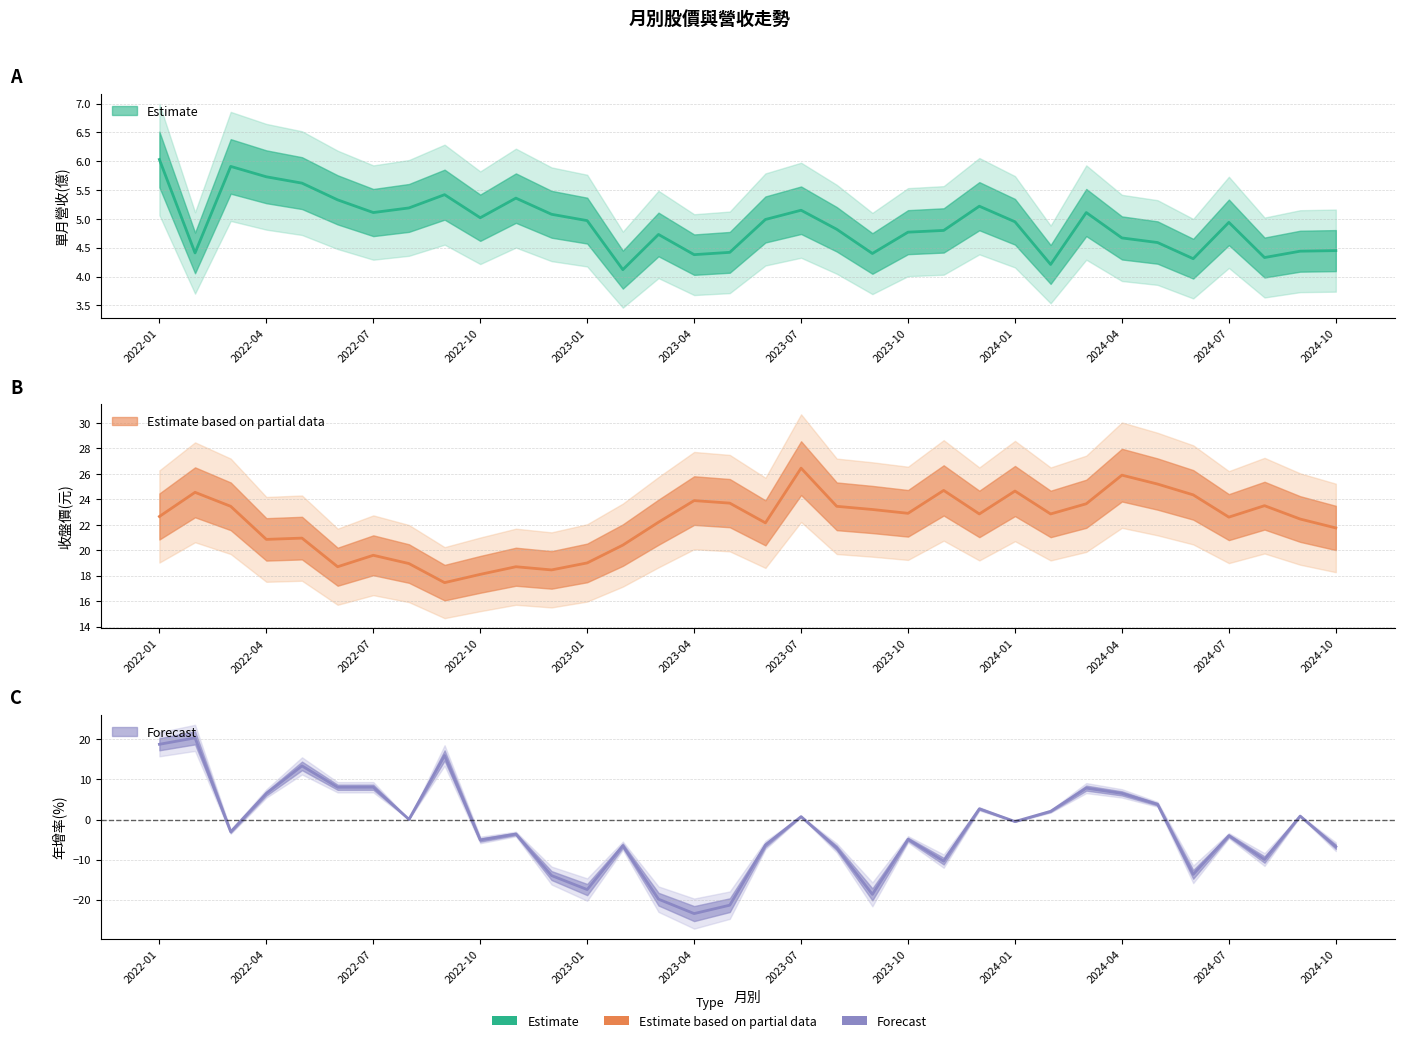

True or false: 收盤價 and 年增(%) cross at least once.

False